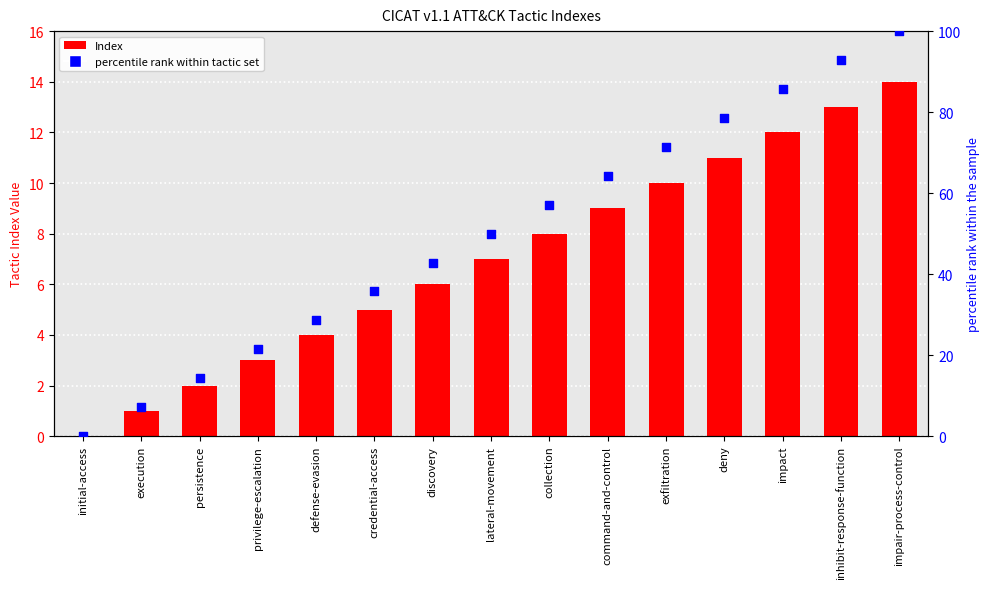

Which series contains the lowest Y value?

Index